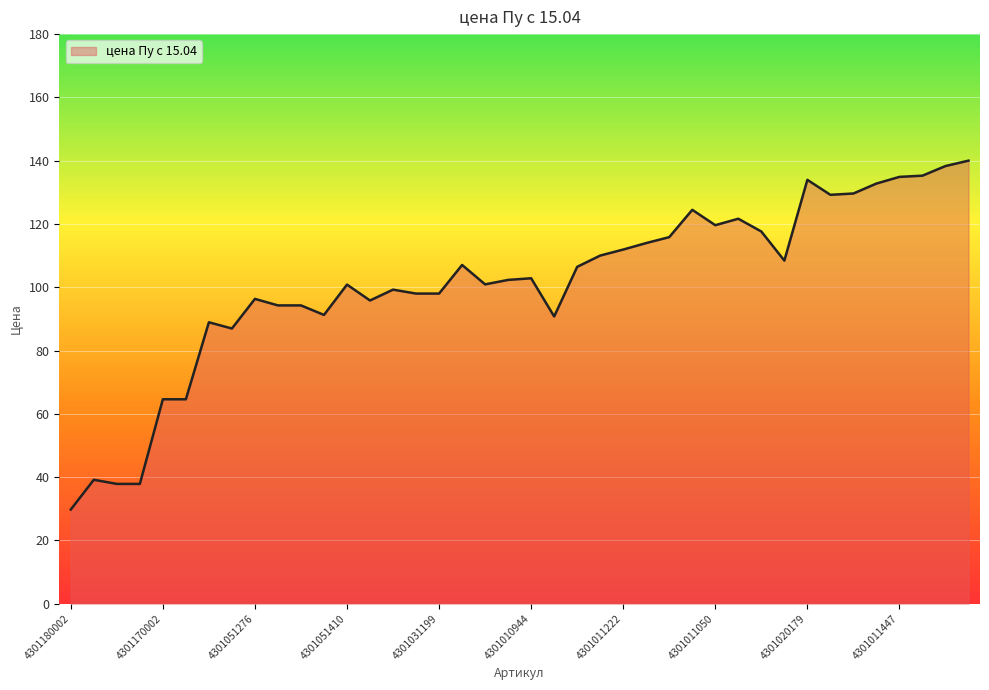

What is the difference between the second highest and minimum values?

108.6